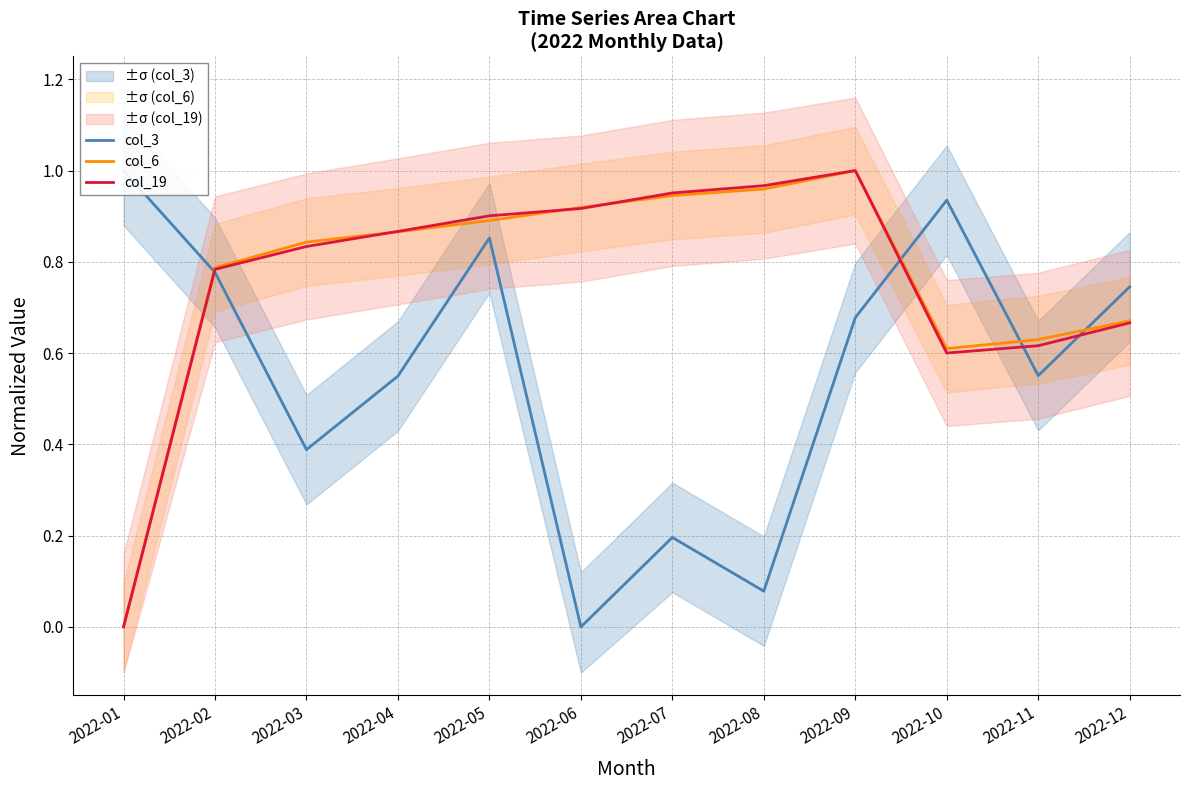

True or false: col_3 has a value of 0.3 at 2022-07.

False